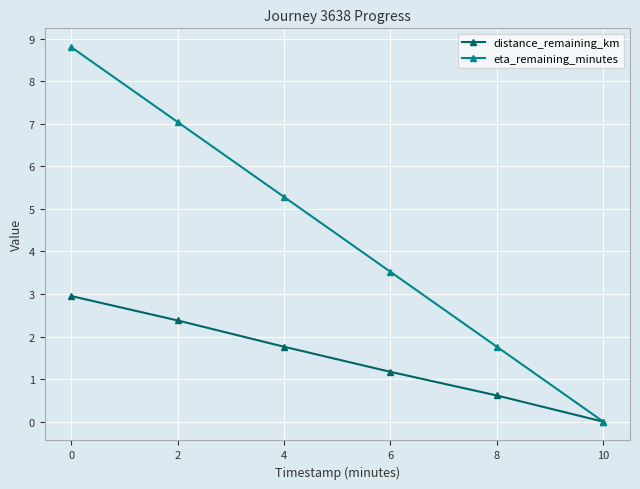

What is the value of the eta_remaining_minutes point at the 5th from the left?

1.8